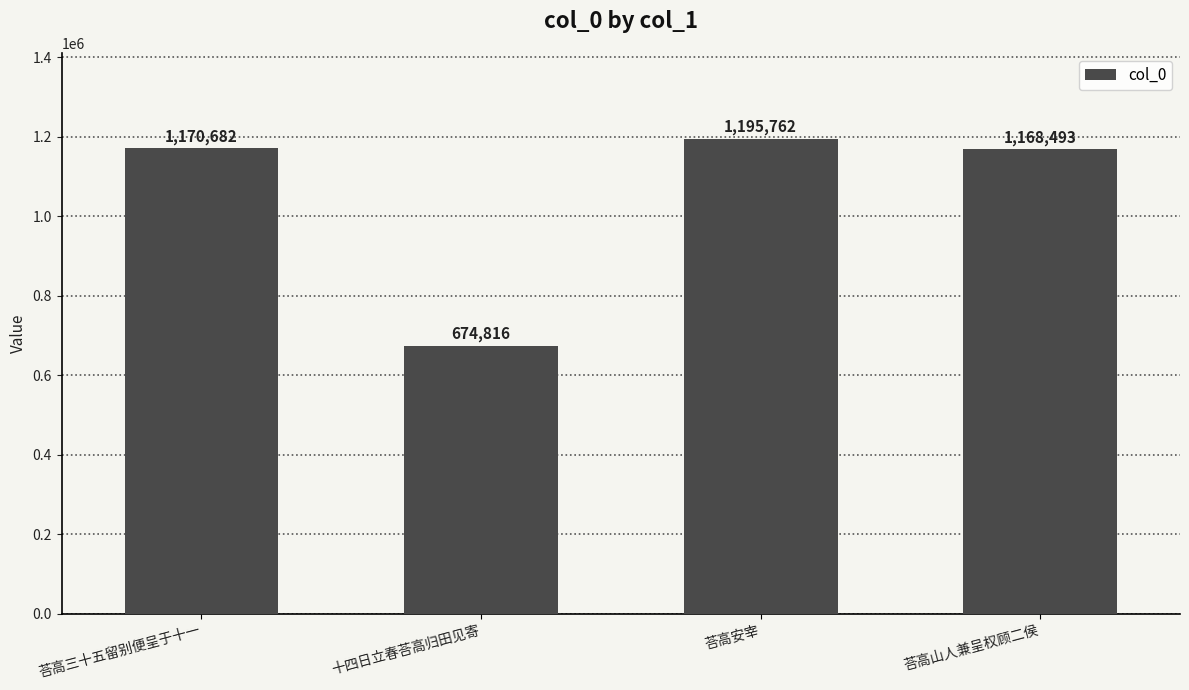

List the labels in order of value, smallest first.

十四日立春荅高归田见寄, 荅高山人兼呈权顾二侯, 荅高三十五留别便呈于十一, 荅高安宰